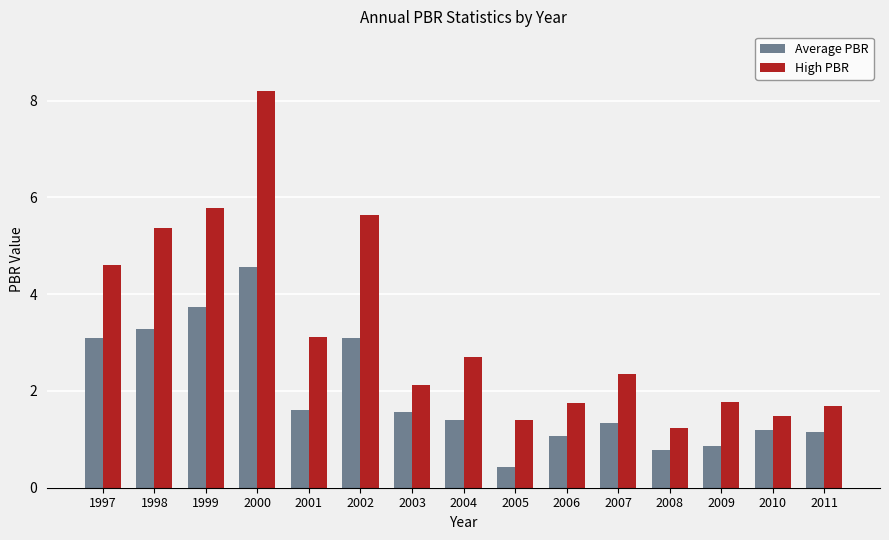

At 2004, list the series in order from smallest to largest.

Average PBR, High PBR